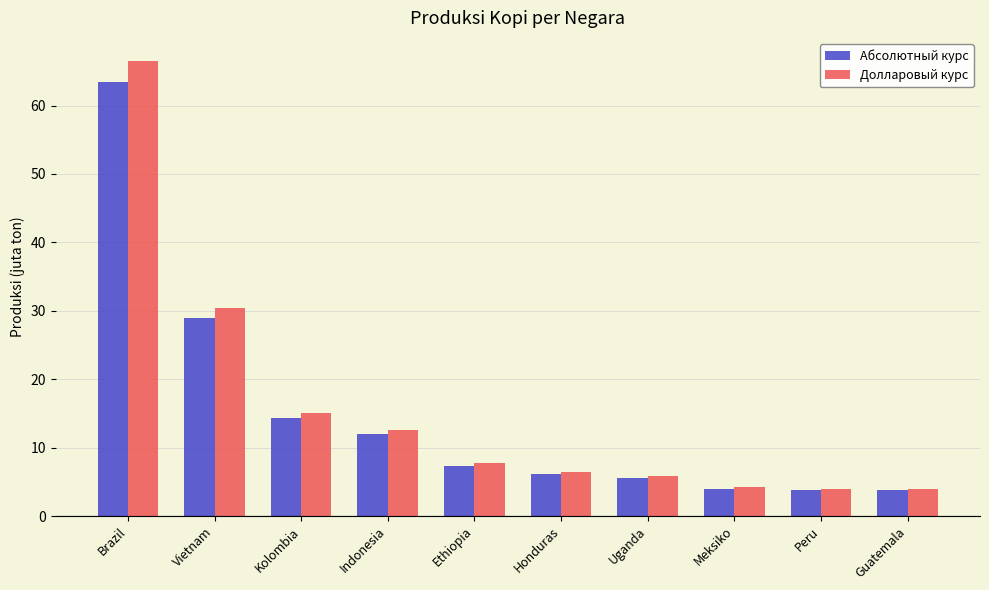

What position from the right is Ethiopia?

6